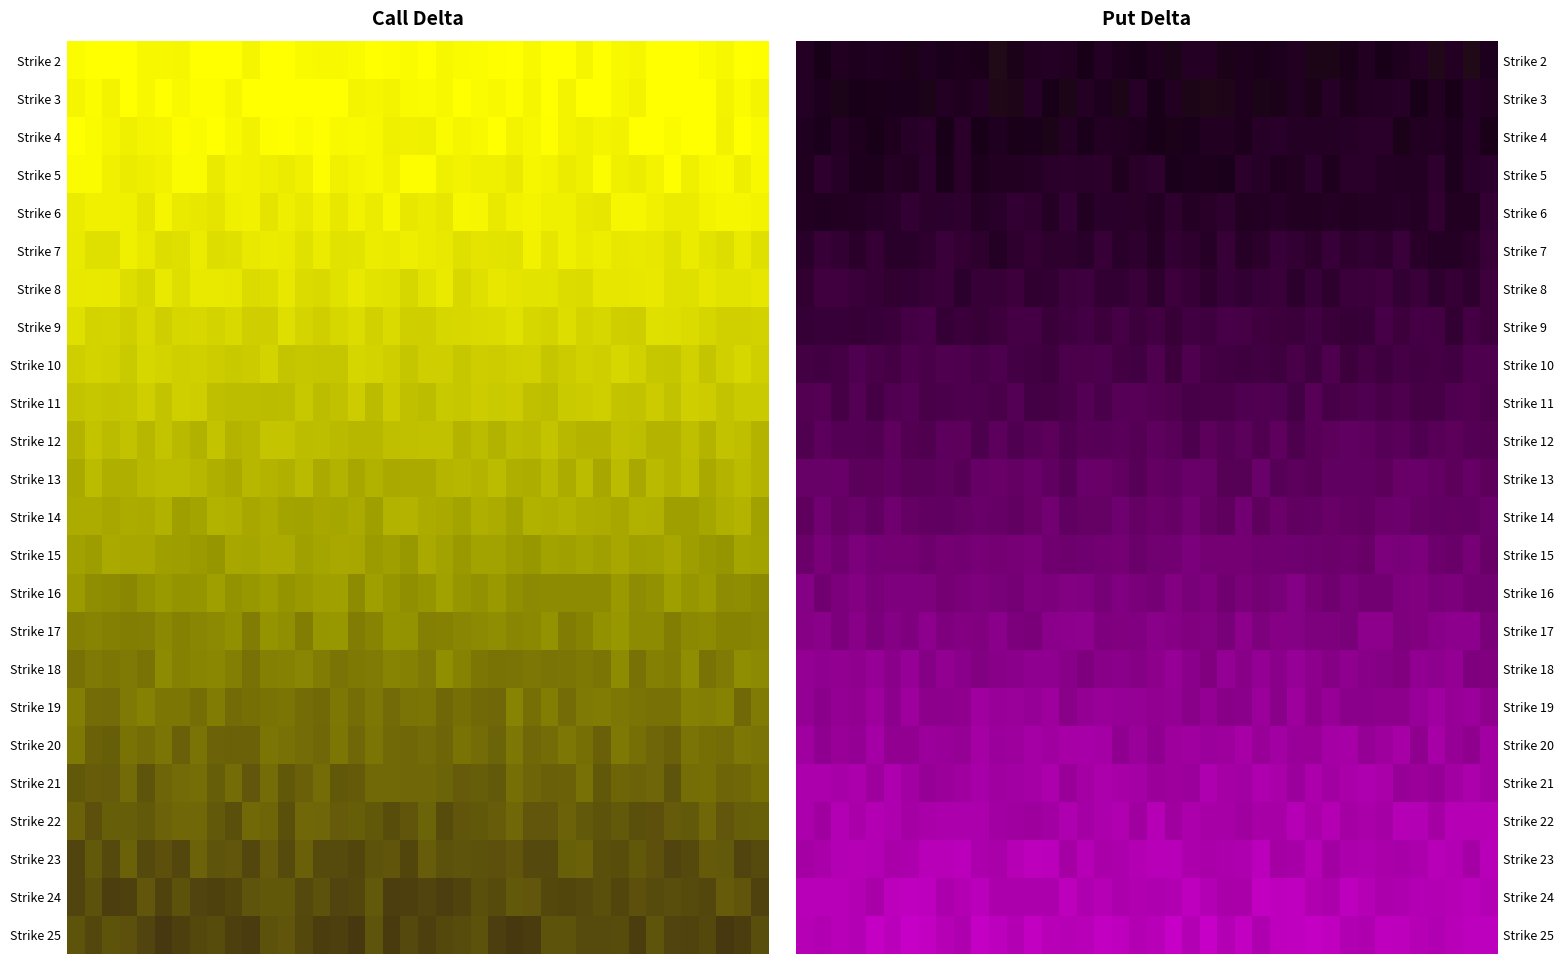

Which has a higher value, 22 or 0?

22